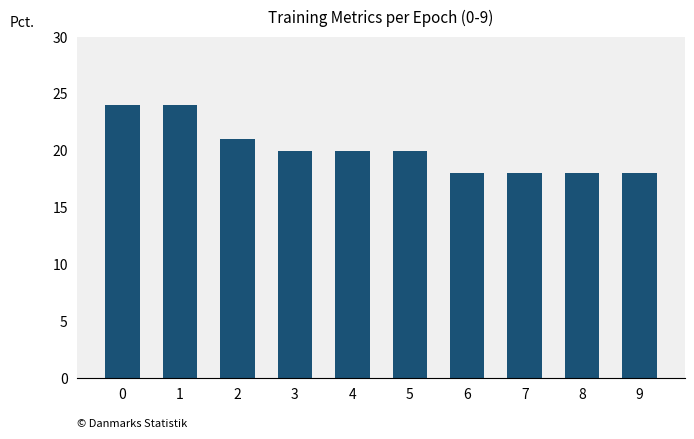

Are the bars horizontal?

No